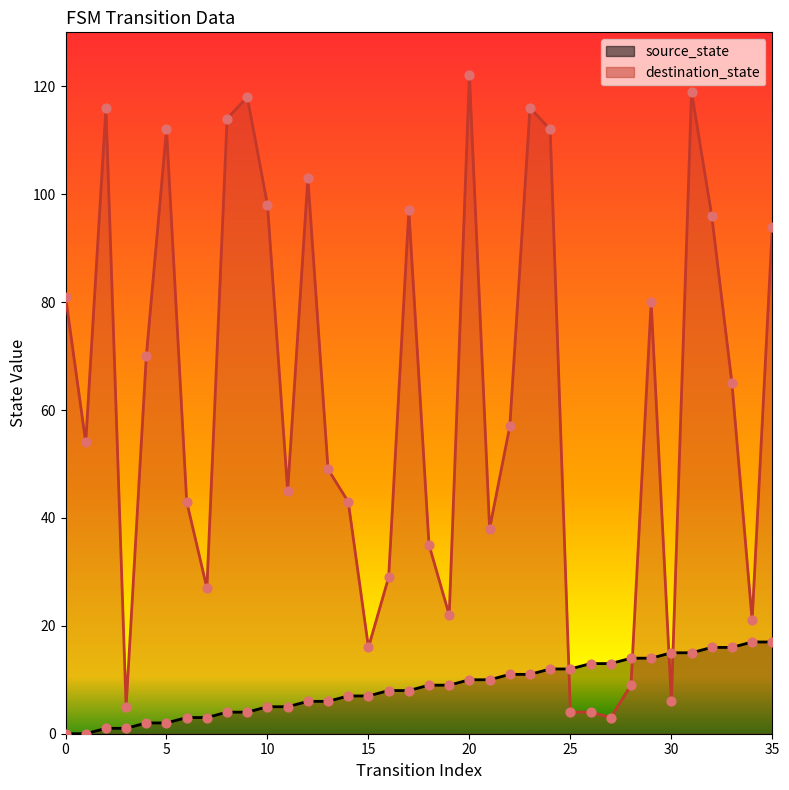

Is the value of source_state at 6 greater than the value of destination_state at 29?

No